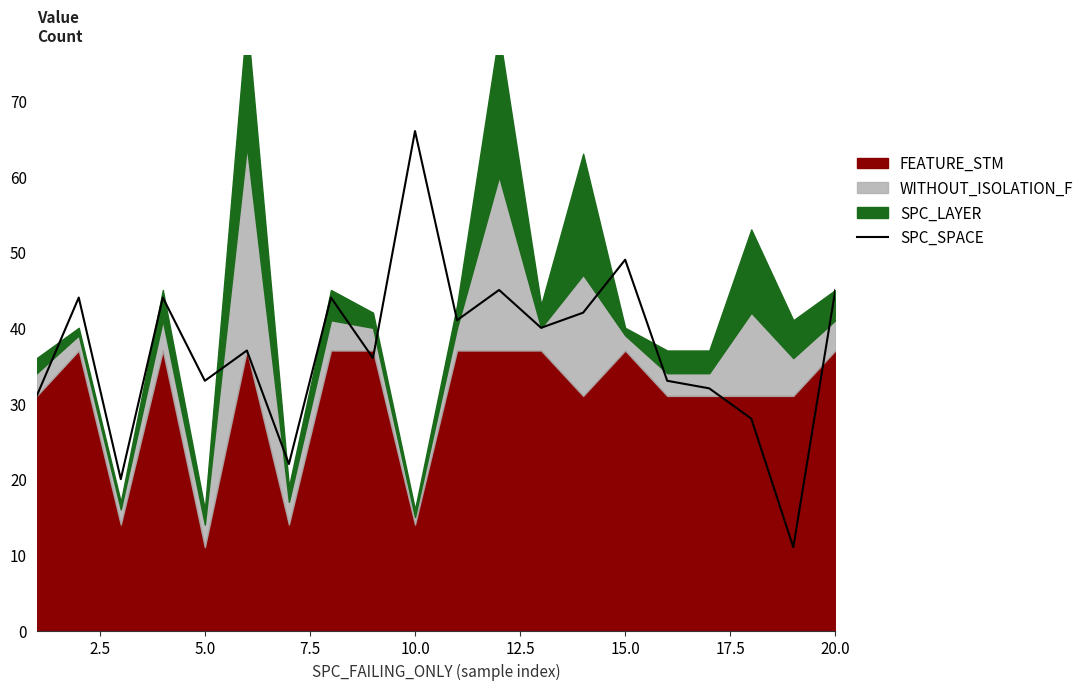

Which category has the highest value in the SPC_SPACE series?

10.0